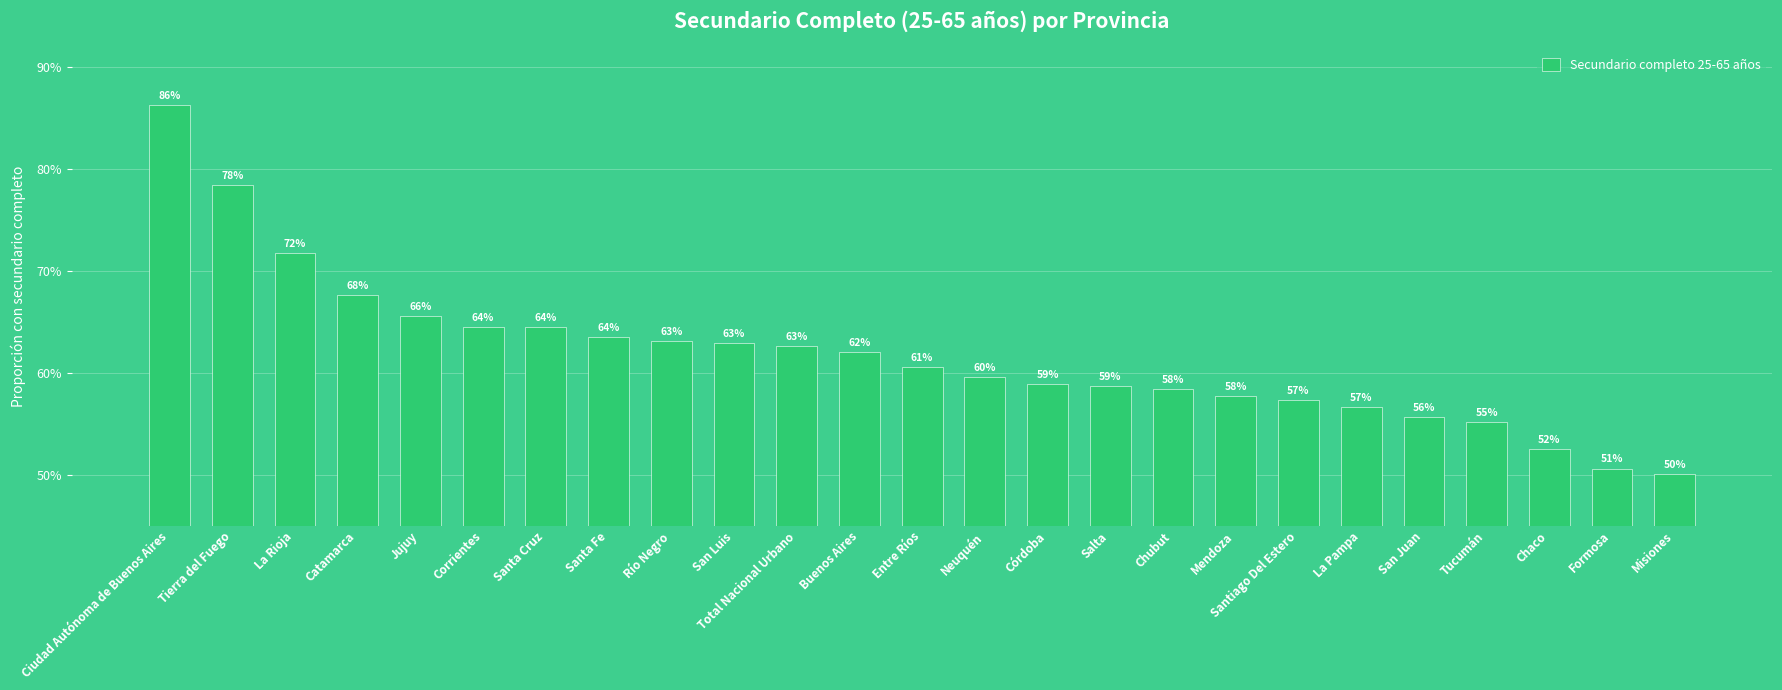

What is the average value?

0.6